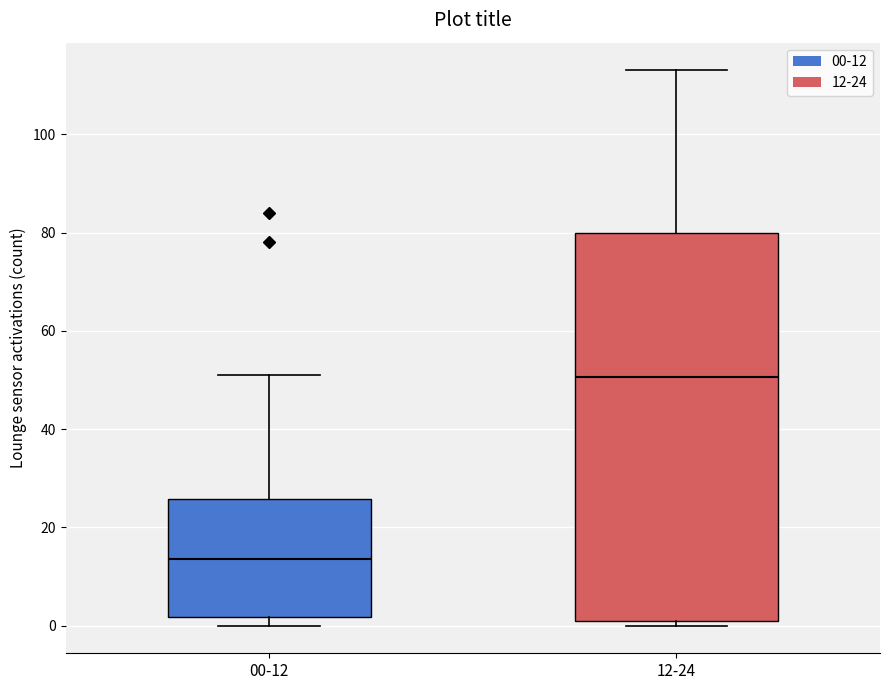

Where does the upper whisker of the box for 12-24 end on the y-axis? The values are not printed on the chart, so give them approximately, as read against the axis.

114